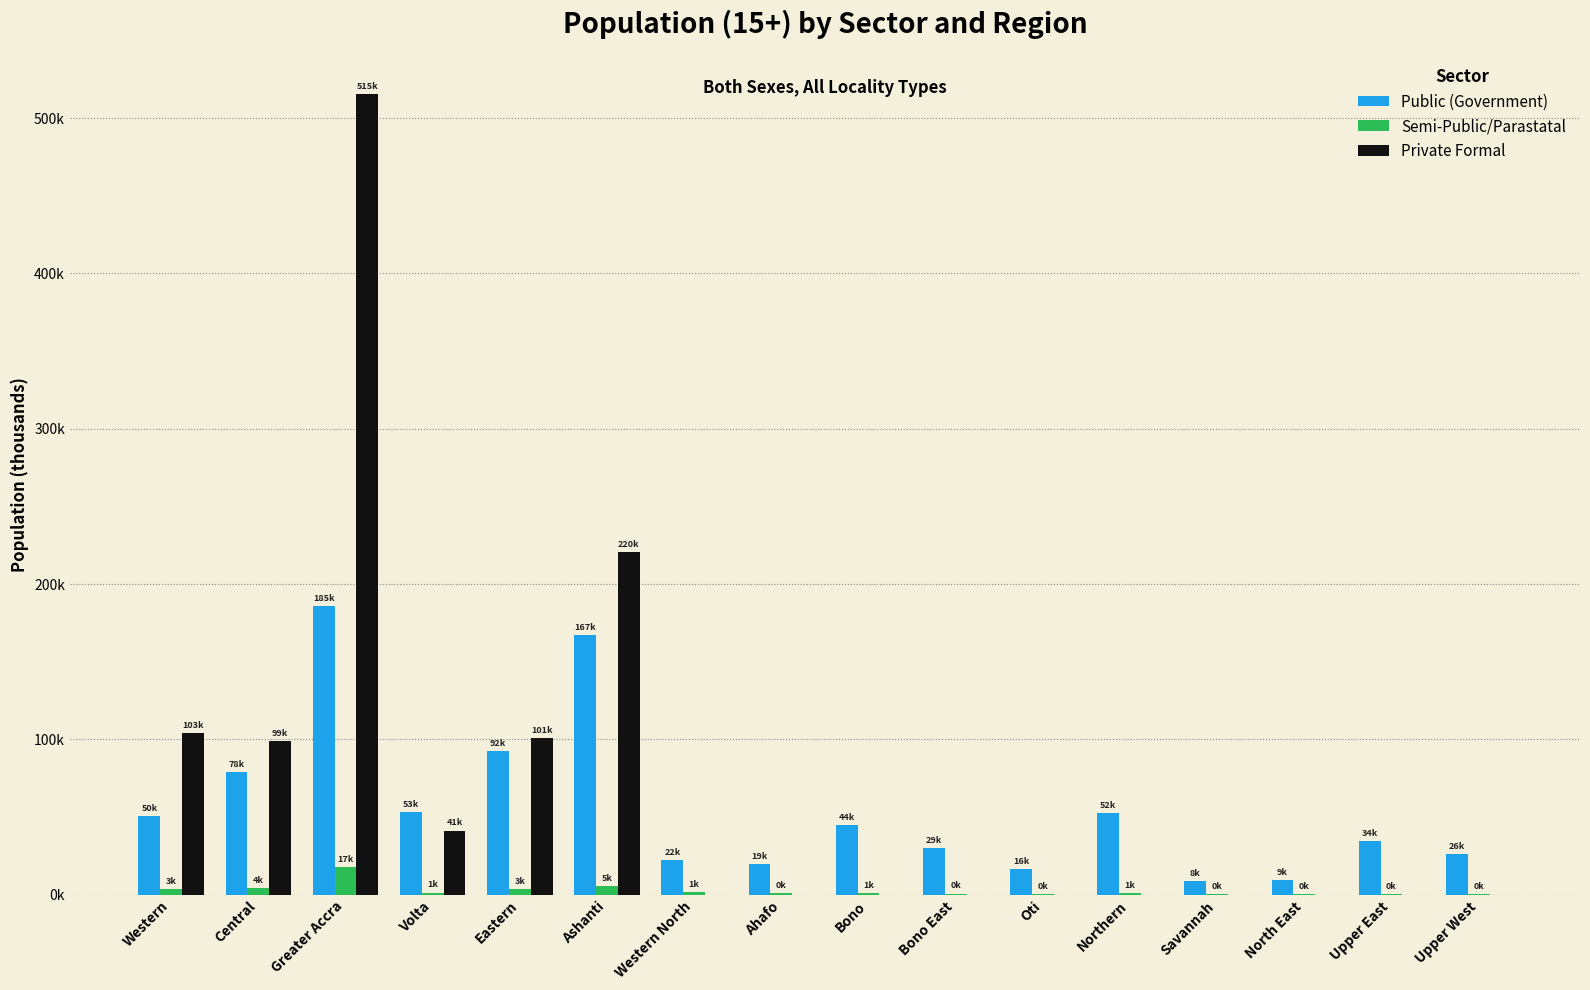

Is the value of Public (Government) at Upper East greater than the value of Semi-Public/Parastatal at Upper West?

Yes